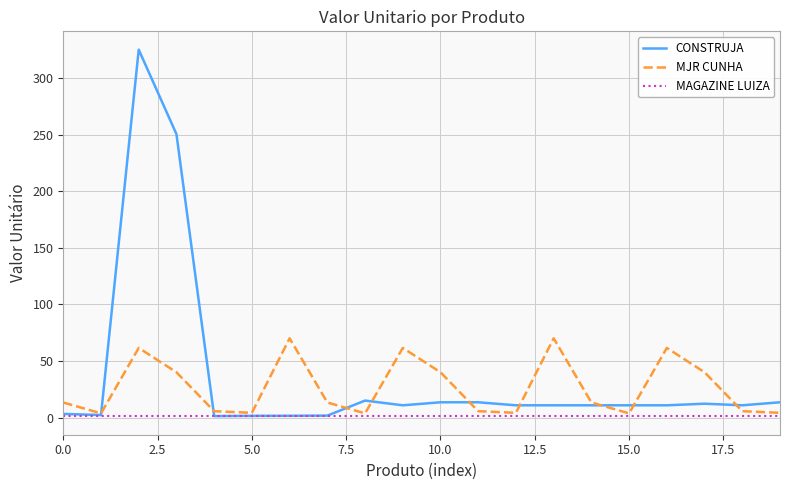

List the series in order of their peak value, lowest first.

MAGAZINE LUIZA, MJR CUNHA, CONSTRUJA